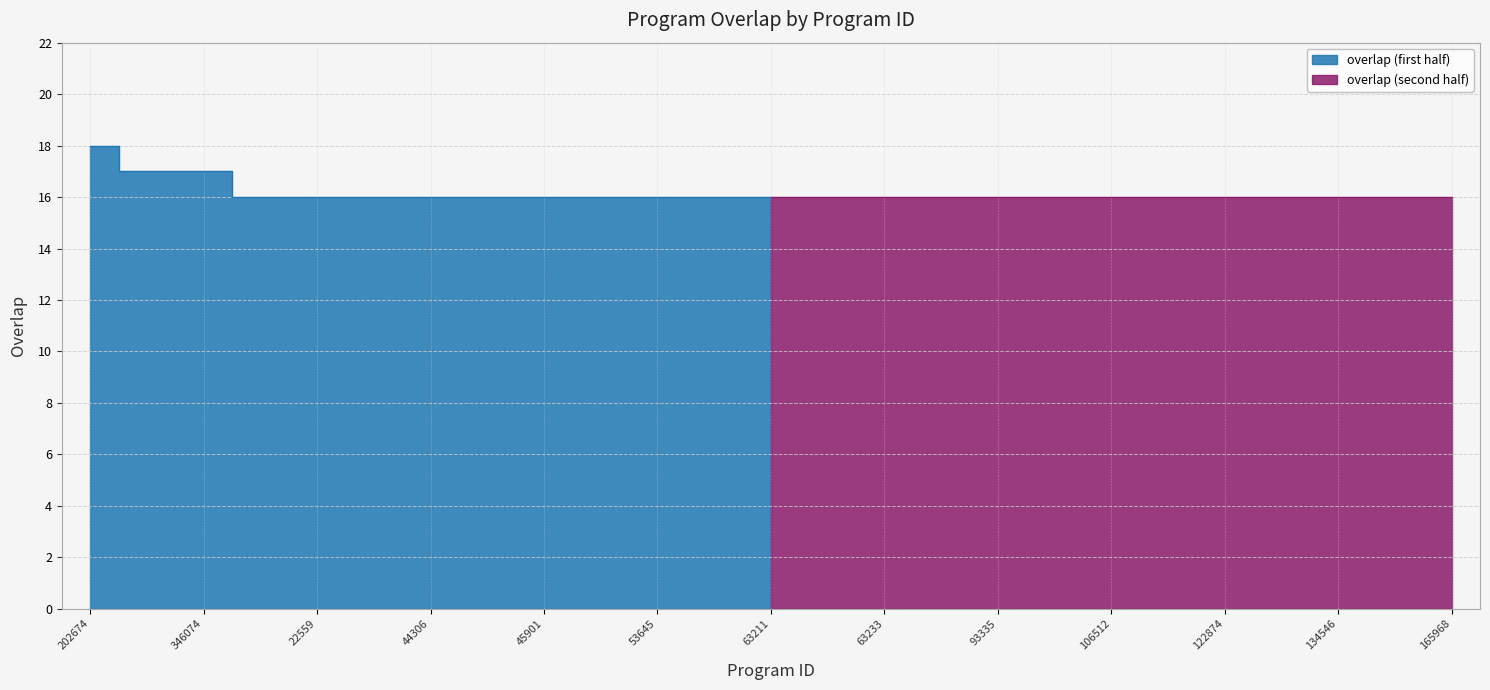

Where is the data nearest to the value 17?

115262